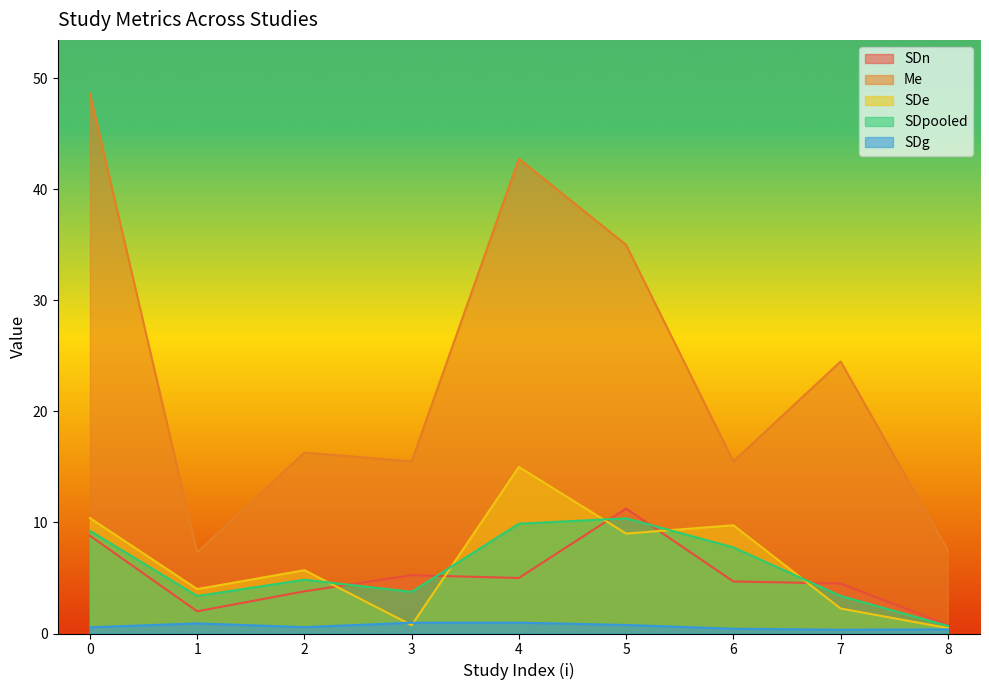

What is the sum of all SDn values?

46.1